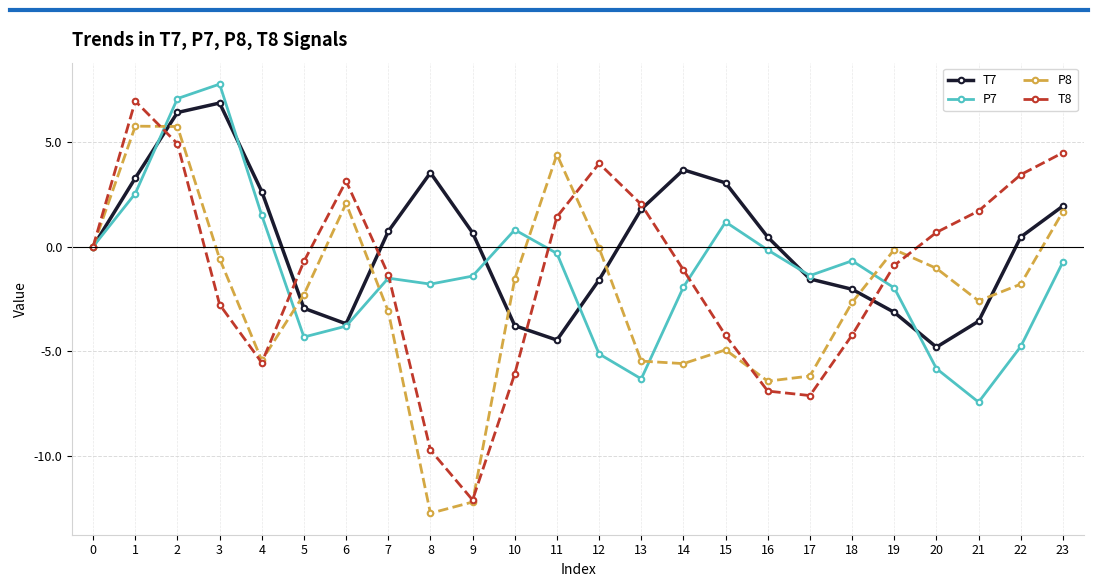

What is the difference between the maximum and minimum values in the T8 series?

19.1